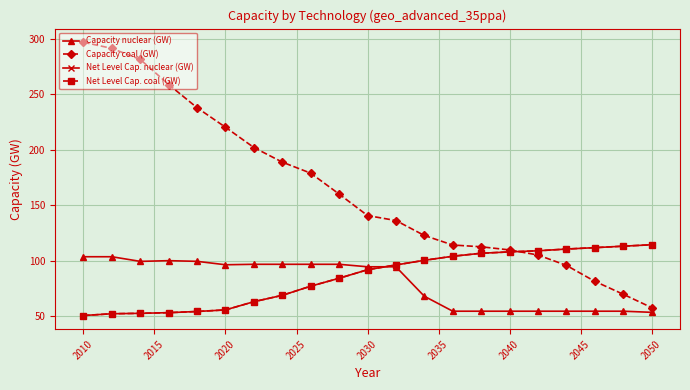

Does the chart have visible grid lines?

Yes